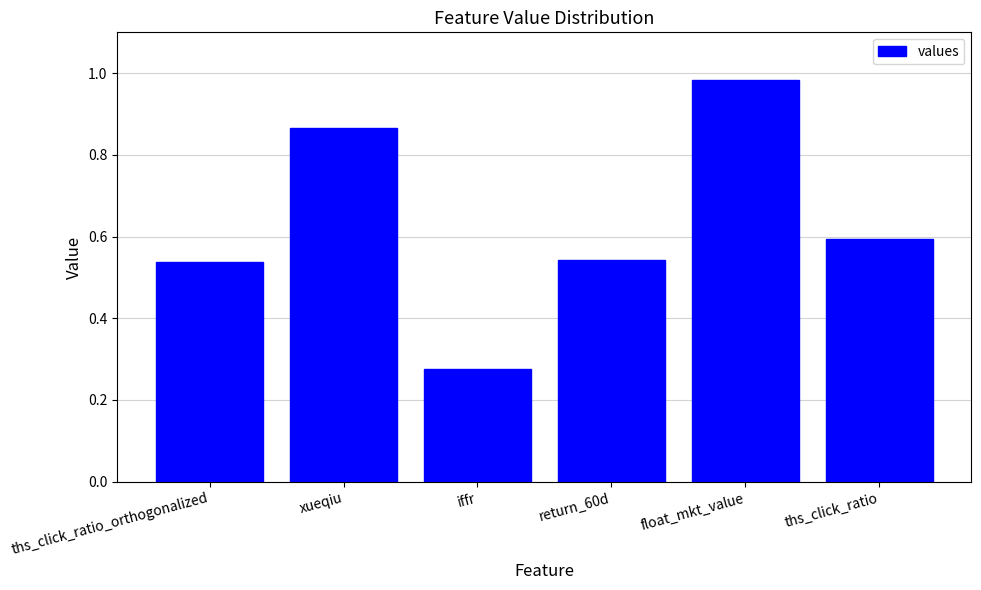

Which category has the lowest value across all series?

iffr